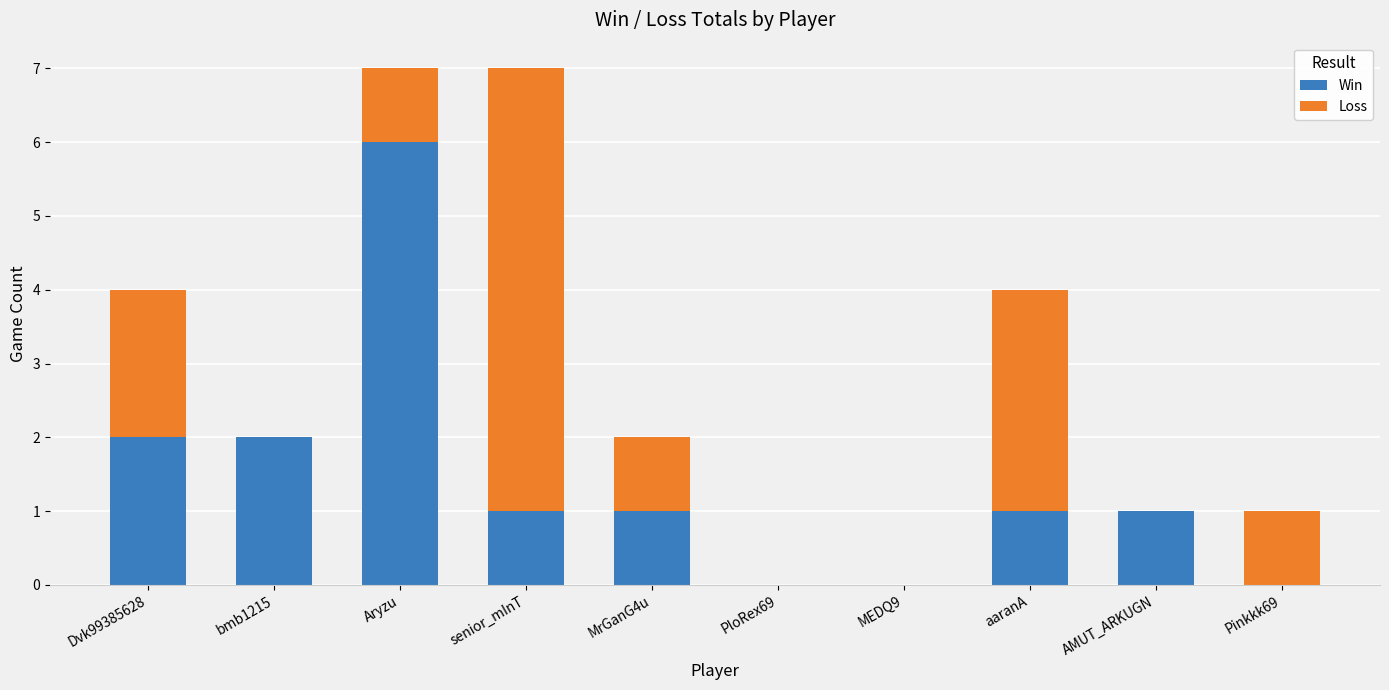

What is the maximum value for Win?

6